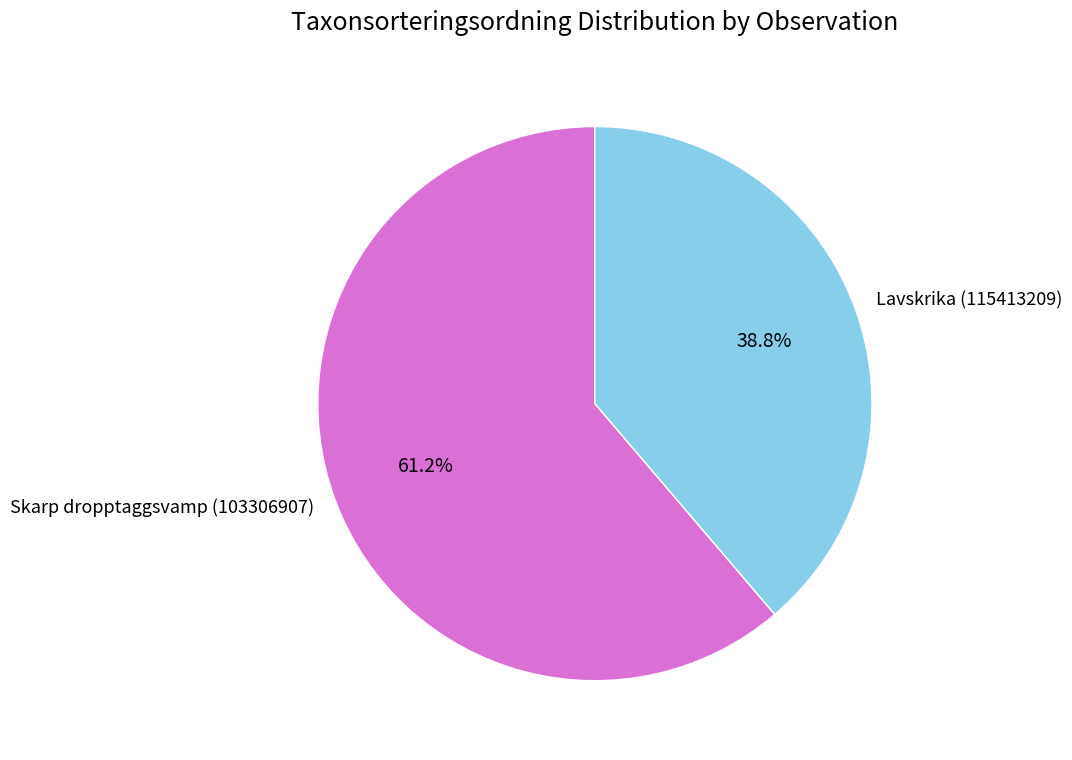

Which category accounts for the majority?

Skarp dropptaggsvamp (103306907)